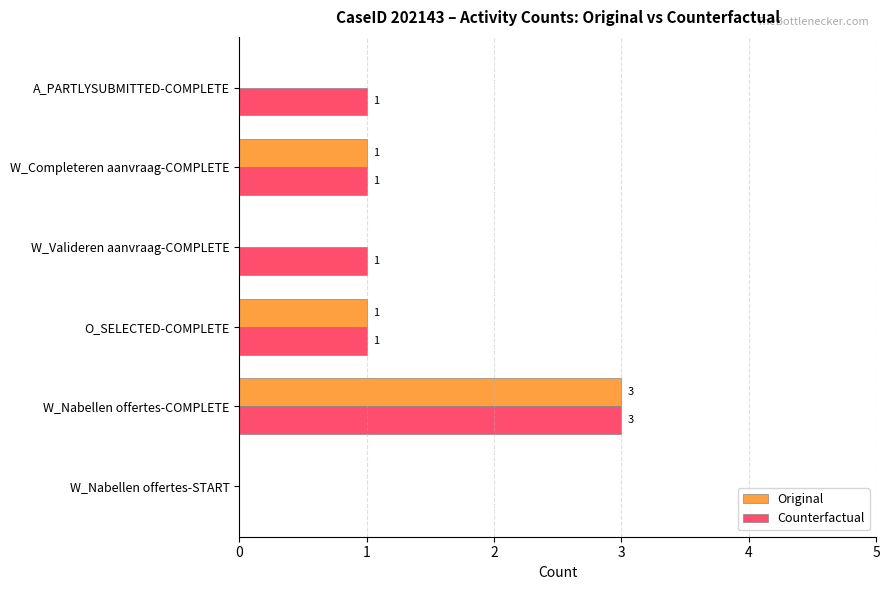

The Original series shows -1 at W_Nabellen offertes-START. True or false?

False